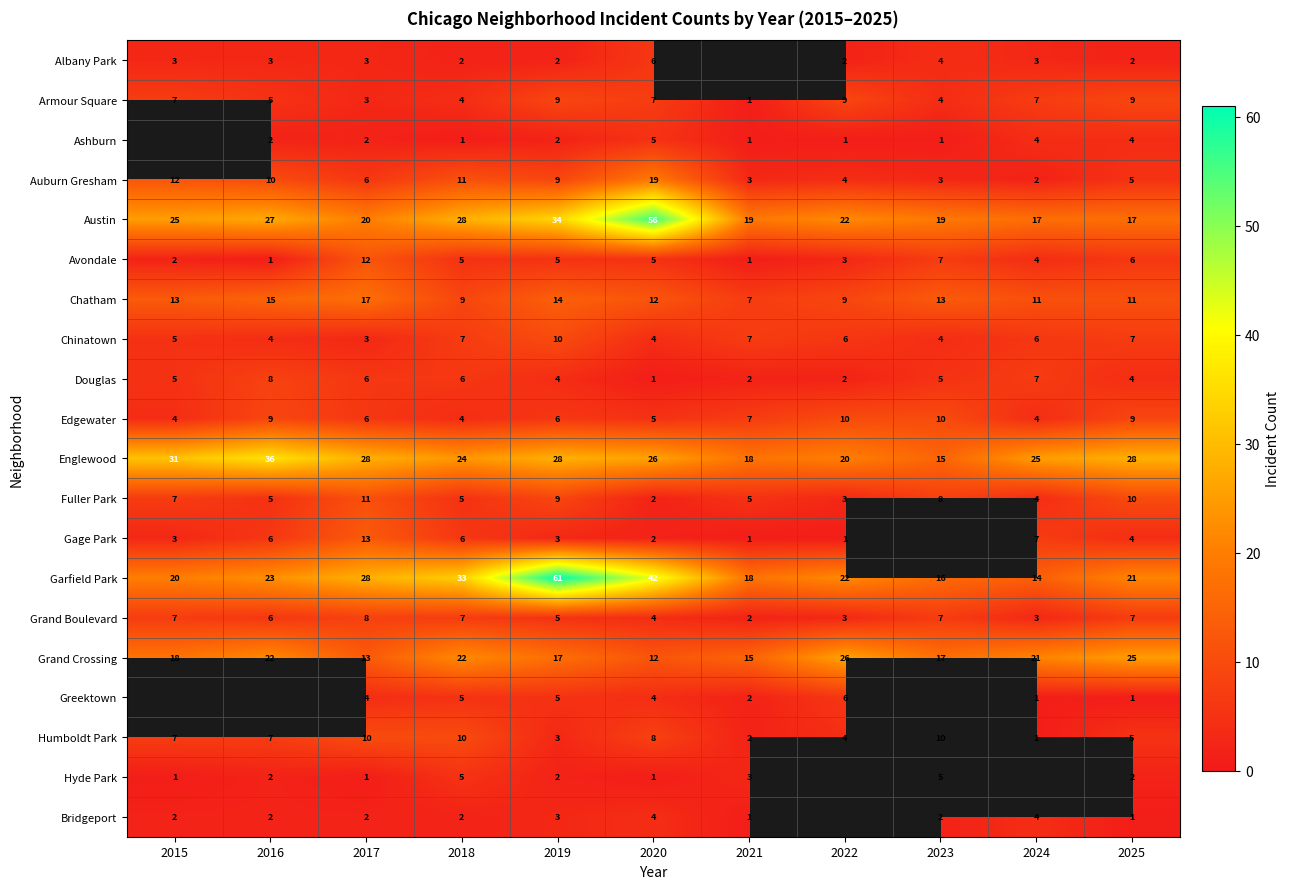

Is the value of Douglas at 2015 greater than the value of Ashburn at 2018?

Yes